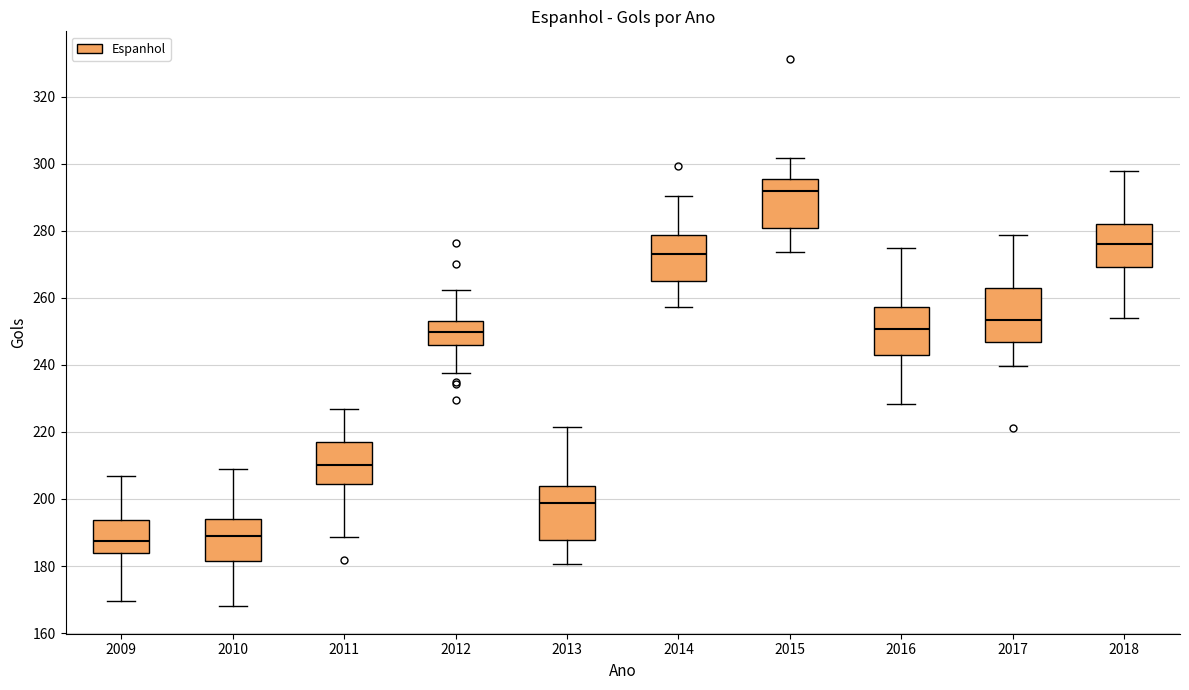

Reading left to right, transcribe this box plot: for each box, give where its median line is, the range the box spans, and where its two whiskers end, as read against the y-axis. The values are not printed on the chart, so give them approximately, as read against the axis.

2009: median 188, box 184 to 194, whiskers 170 to 206
2010: median 188, box 182 to 194, whiskers 168 to 208
2011: median 210, box 204 to 218, whiskers 188 to 226
2012: median 250, box 246 to 252, whiskers 238 to 262
2013: median 198, box 188 to 204, whiskers 180 to 222
2014: median 272, box 264 to 278, whiskers 258 to 290
2015: median 292, box 280 to 296, whiskers 274 to 302
2016: median 250, box 242 to 258, whiskers 228 to 274
2017: median 254, box 246 to 262, whiskers 240 to 278
2018: median 276, box 270 to 282, whiskers 254 to 298